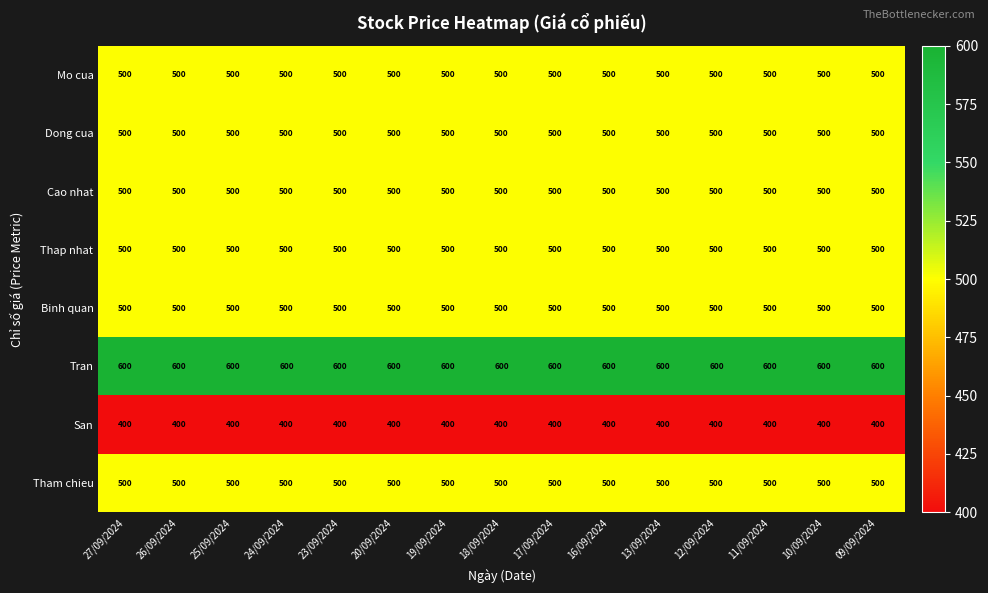

What is the spread (max minus min) of values at 18/09/2024?

200